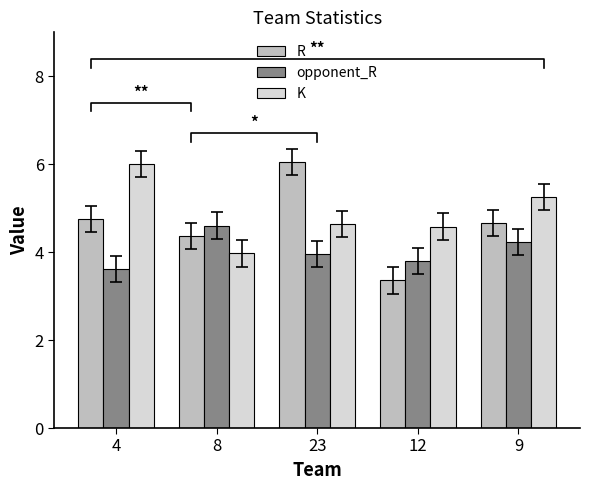

At how many categories does at least one series exceed 3?

5